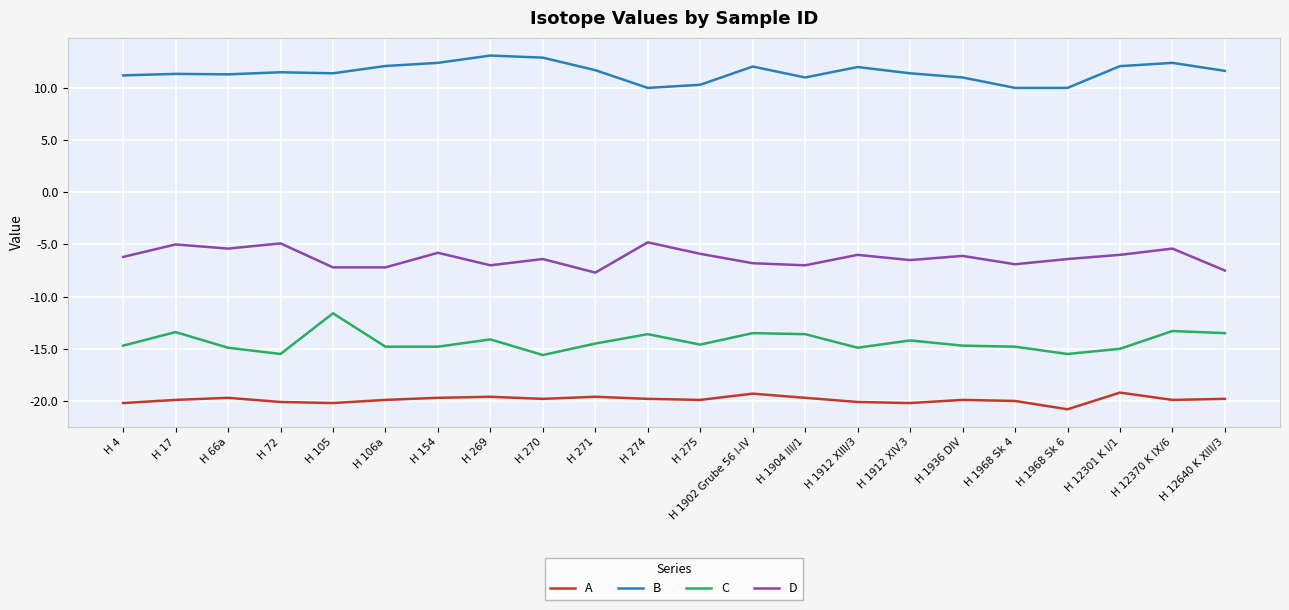

At which label does D first exceed -6?

H 17